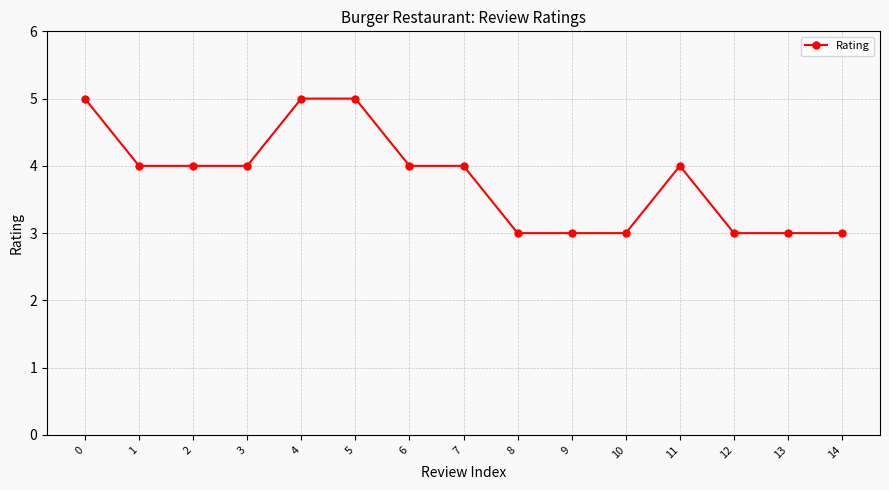

What is the minimum value shown in the chart?

3